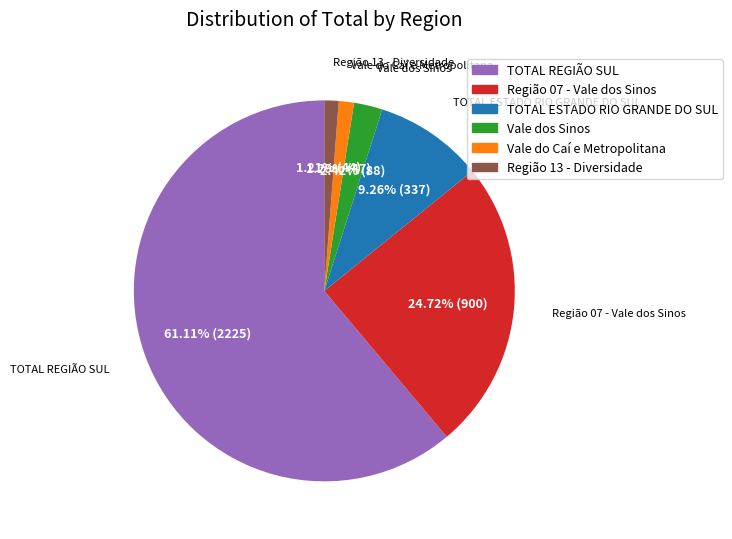

Do TOTAL ESTADO RIO GRANDE DO SUL and Região 07 - Vale dos Sinos together represent more than half of the pie?

No